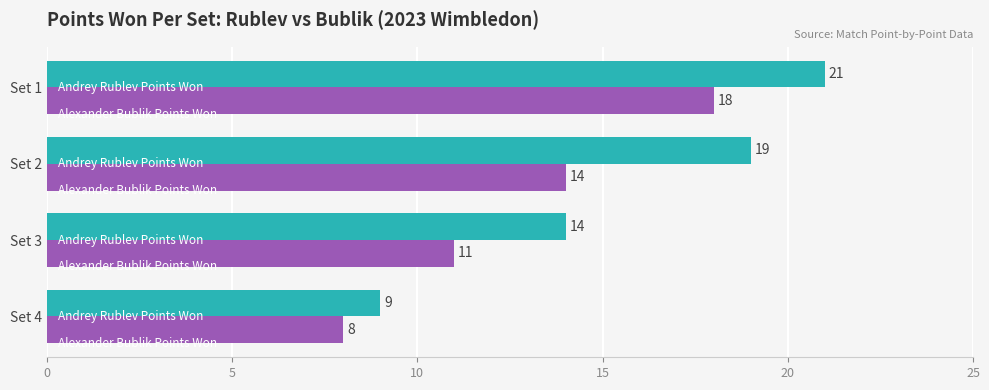

What is the difference between the highest and lowest values at Set 3?

3